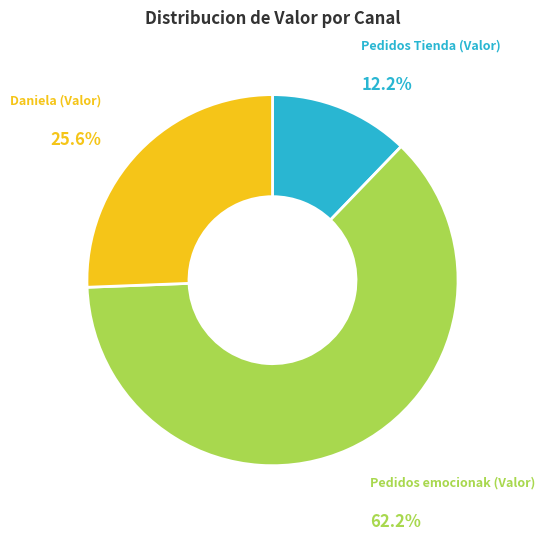

How many slices are in this pie chart?

3